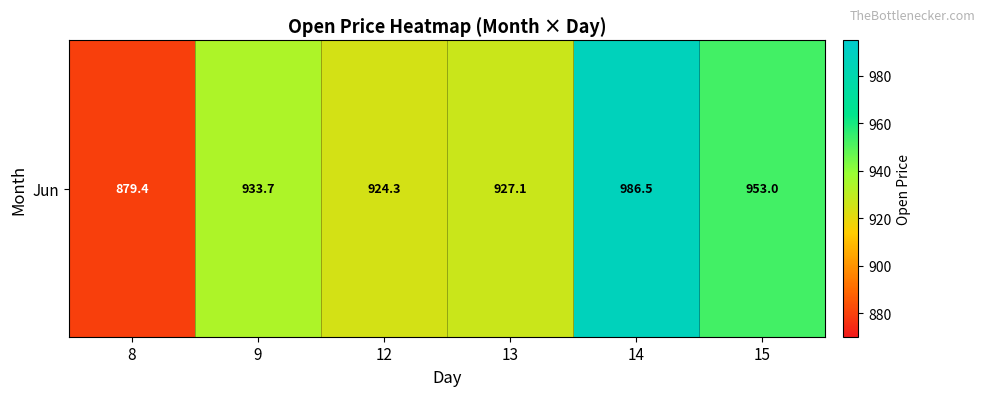

What is the change in value from 9 to 14?

+52.8